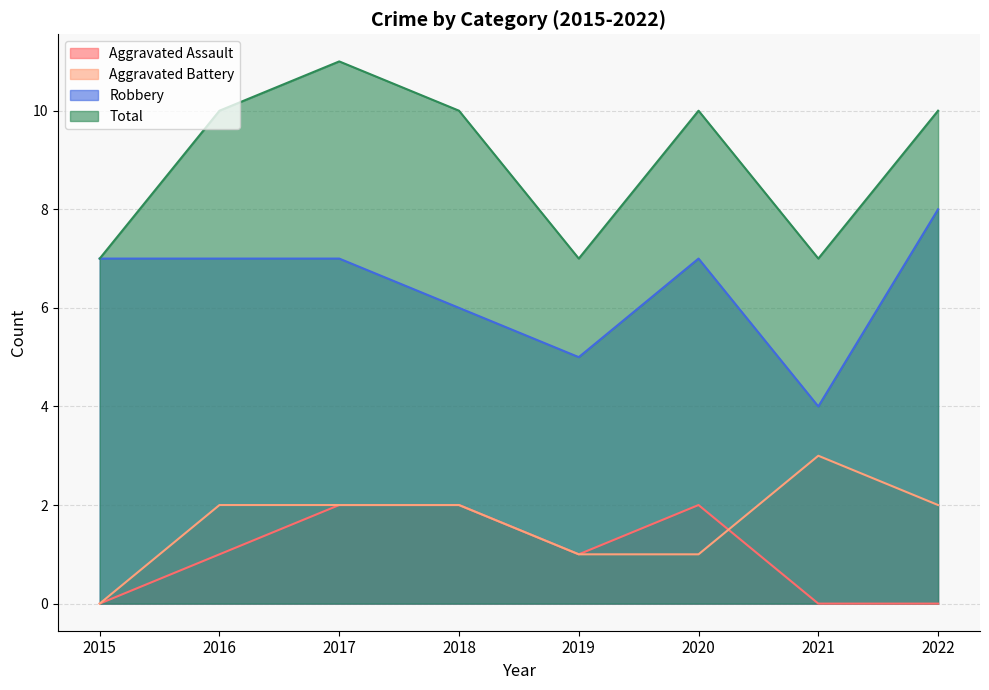

True or false: Robbery and Aggravated Battery cross at least once.

False